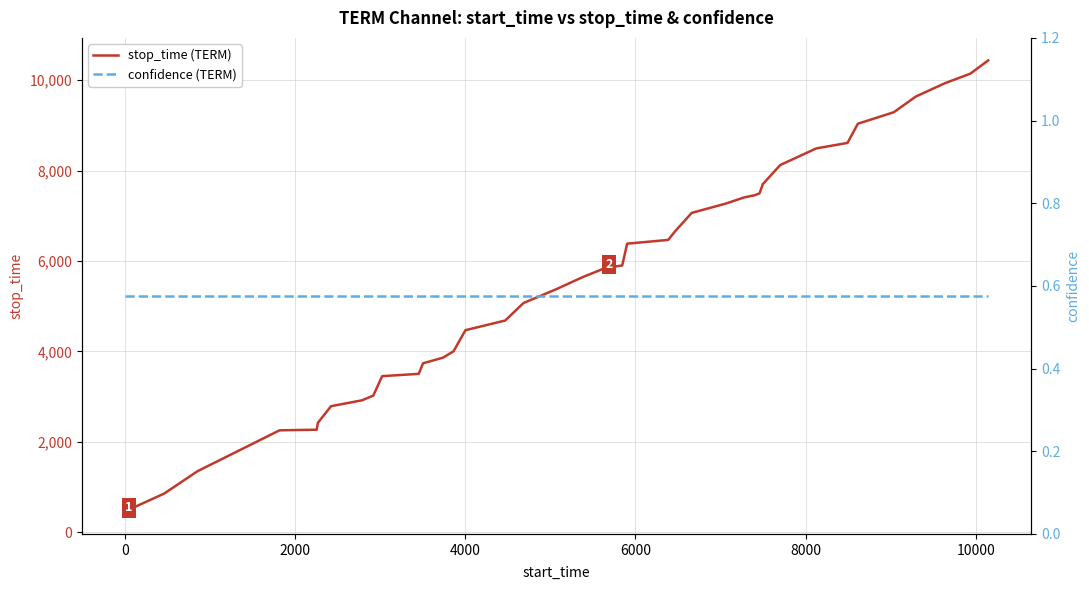

True or false: confidence (TERM) and stop_time (TERM) cross at least once.

False